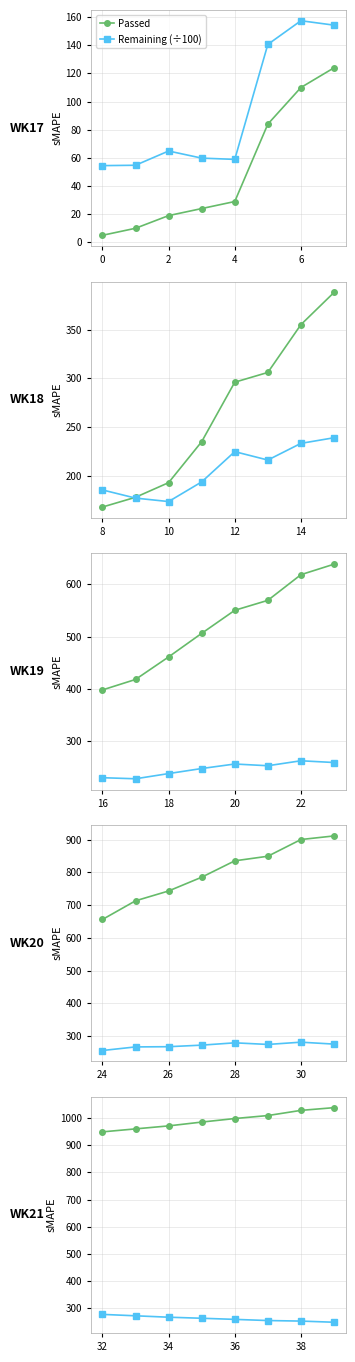

Which series has the largest total across all categories?

Passed